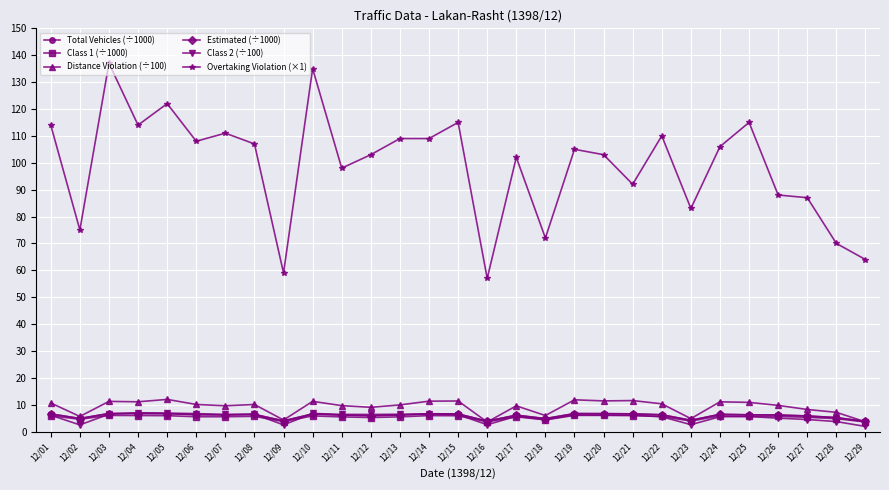

What is the smallest value displayed?

1.9